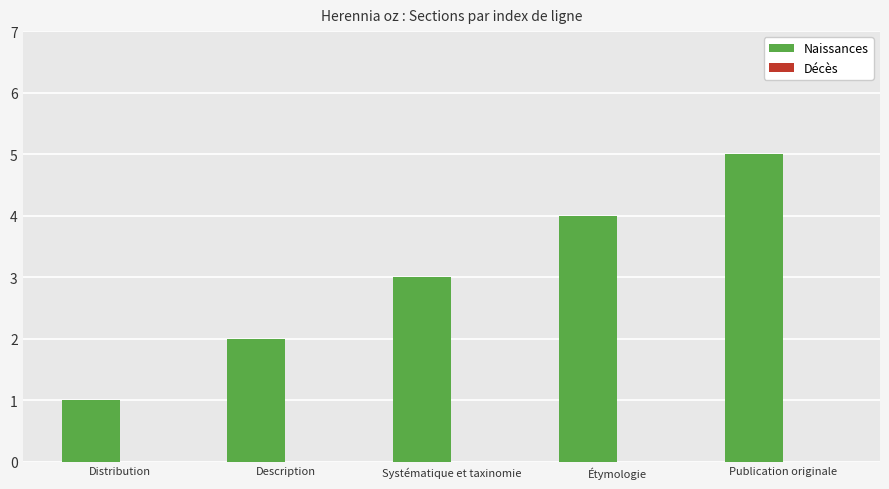

What is the average value?

3